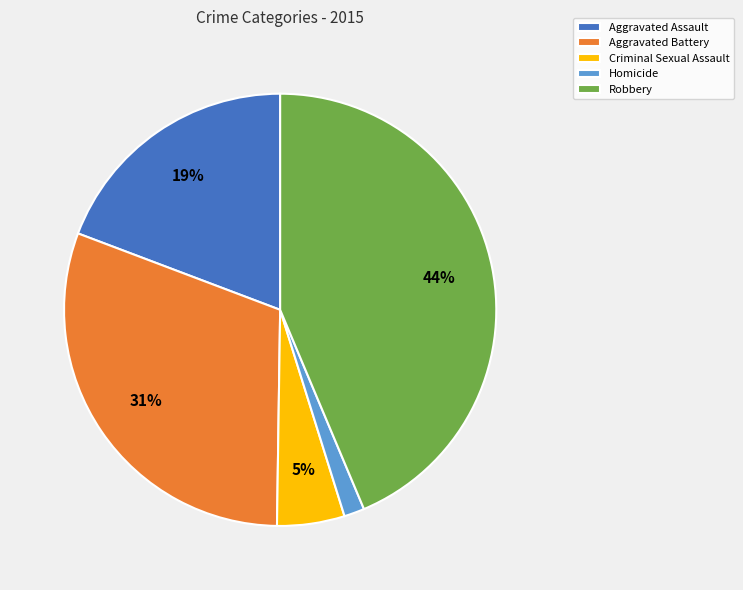

To the nearest percent, what is the difference between the largest and smallest slice percentages?

42%